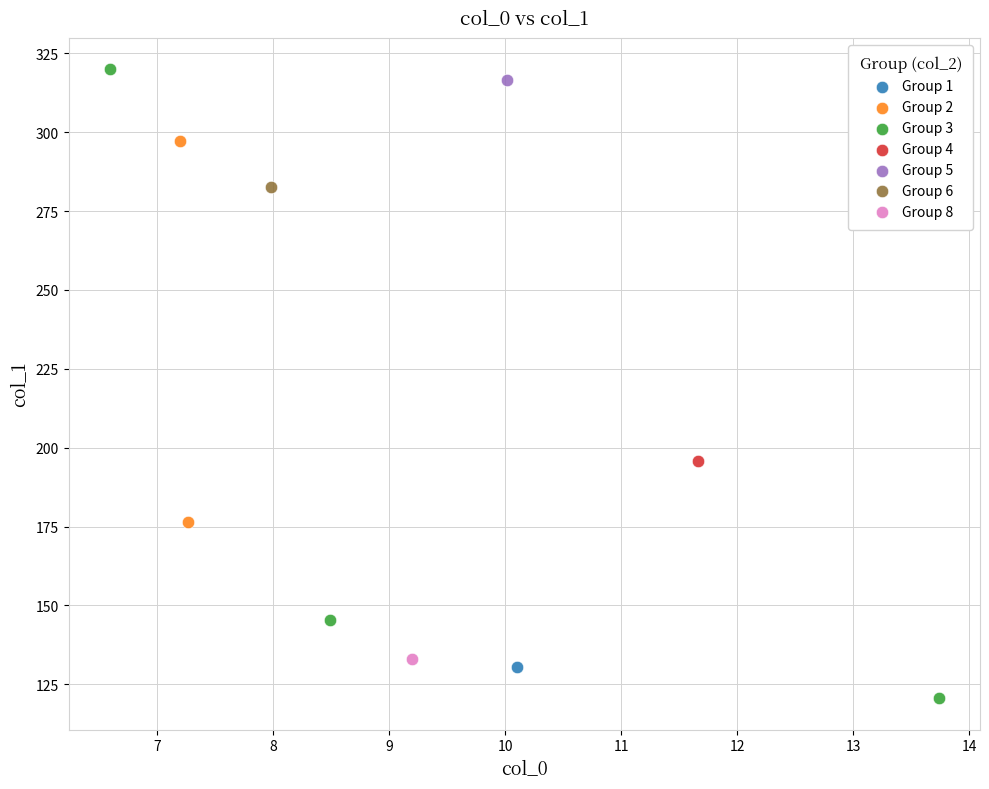

What are all the series names shown in the legend?

Group 1, Group 2, Group 3, Group 4, Group 5, Group 6, Group 8